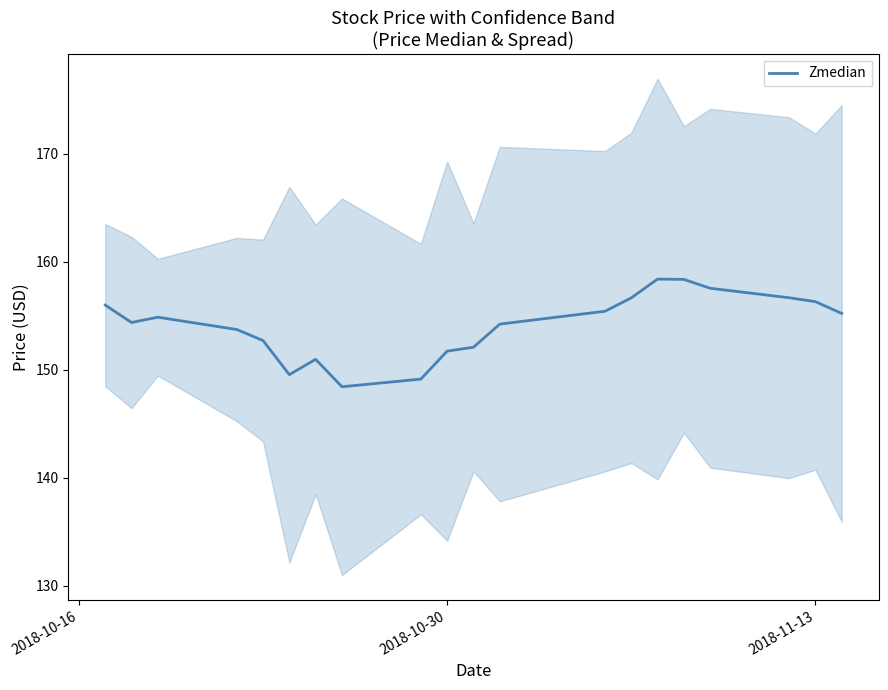

What is the highest value of the Zmedian series?

158.4